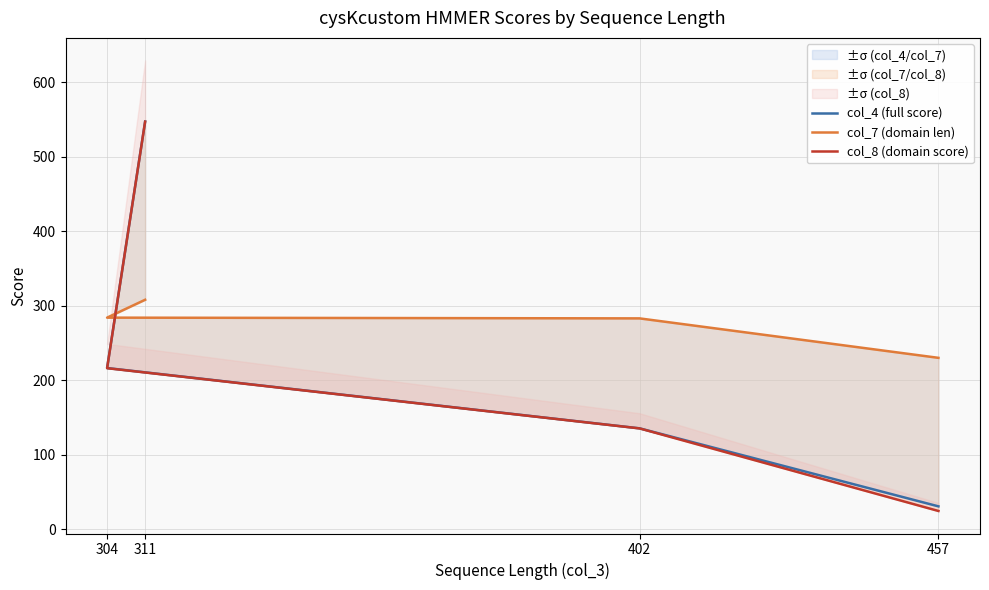

True or false: col_7 (domain len) has a value of 283.0 at 402.

True